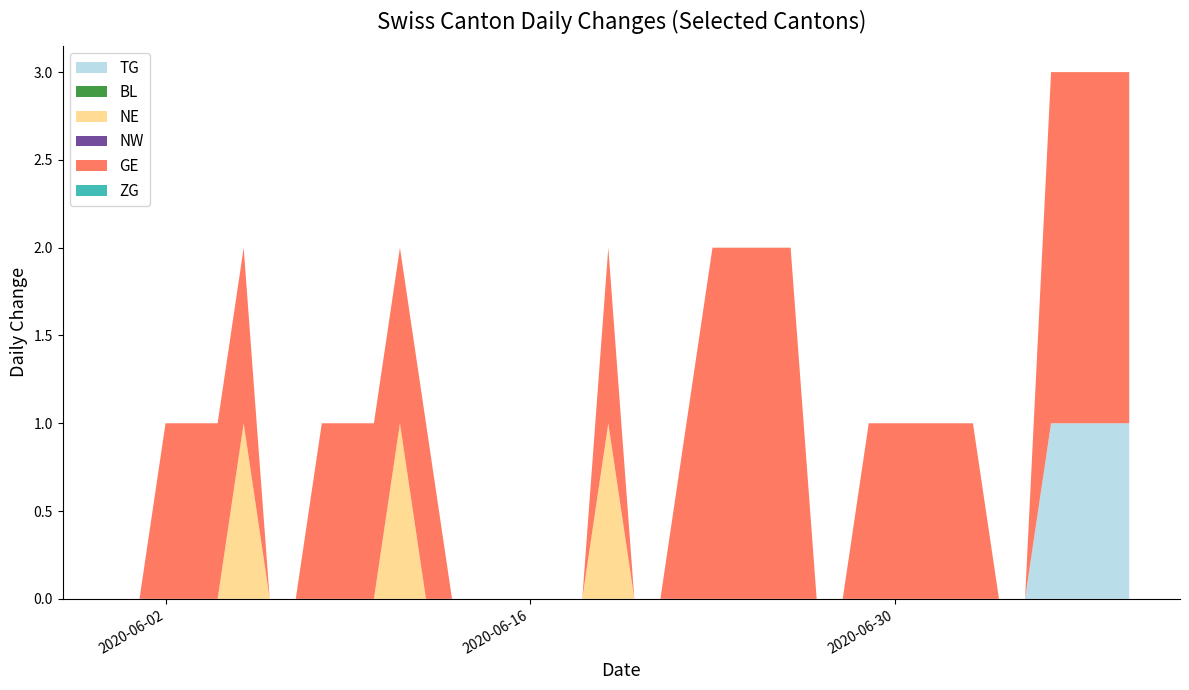

Reading left to right, transcribe all the data shown in this chart.

TG: 2020-05-31=0	2020-06-01=0	2020-06-02=0	2020-06-03=0	2020-06-04=0	2020-06-05=0	2020-06-06=0	2020-06-07=0	2020-06-08=0	2020-06-09=0	2020-06-10=0	2020-06-11=0	2020-06-12=0	2020-06-13=0	2020-06-14=0	2020-06-15=0	2020-06-16=0	2020-06-17=0	2020-06-18=0	2020-06-19=0	2020-06-20=0	2020-06-21=0	2020-06-22=0	2020-06-23=0	2020-06-24=0	2020-06-25=0	2020-06-26=0	2020-06-27=0	2020-06-28=0	2020-06-29=0	2020-06-30=0	2020-07-01=0	2020-07-02=0	2020-07-03=0	2020-07-04=0	2020-07-05=0	2020-07-06=1	2020-07-07=1	2020-07-08=1	2020-07-09=1
BL: 2020-05-31=0	2020-06-01=0	2020-06-02=0	2020-06-03=0	2020-06-04=0	2020-06-05=0	2020-06-06=0	2020-06-07=0	2020-06-08=0	2020-06-09=0	2020-06-10=0	2020-06-11=0	2020-06-12=0	2020-06-13=0	2020-06-14=0	2020-06-15=0	2020-06-16=0	2020-06-17=0	2020-06-18=0	2020-06-19=0	2020-06-20=0	2020-06-21=0	2020-06-22=0	2020-06-23=0	2020-06-24=0	2020-06-25=0	2020-06-26=0	2020-06-27=0	2020-06-28=0	2020-06-29=0	2020-06-30=0	2020-07-01=0	2020-07-02=0	2020-07-03=0	2020-07-04=0	2020-07-05=0	2020-07-06=0	2020-07-07=0	2020-07-08=0	2020-07-09=0
NE: 2020-05-31=0	2020-06-01=0	2020-06-02=0	2020-06-03=0	2020-06-04=0	2020-06-05=1	2020-06-06=0	2020-06-07=0	2020-06-08=0	2020-06-09=0	2020-06-10=0	2020-06-11=1	2020-06-12=0	2020-06-13=0	2020-06-14=0	2020-06-15=0	2020-06-16=0	2020-06-17=0	2020-06-18=0	2020-06-19=1	2020-06-20=0	2020-06-21=0	2020-06-22=0	2020-06-23=0	2020-06-24=0	2020-06-25=0	2020-06-26=0	2020-06-27=0	2020-06-28=0	2020-06-29=0	2020-06-30=0	2020-07-01=0	2020-07-02=0	2020-07-03=0	2020-07-04=0	2020-07-05=0	2020-07-06=0	2020-07-07=0	2020-07-08=0	2020-07-09=0
NW: 2020-05-31=0	2020-06-01=0	2020-06-02=0	2020-06-03=0	2020-06-04=0	2020-06-05=0	2020-06-06=0	2020-06-07=0	2020-06-08=0	2020-06-09=0	2020-06-10=0	2020-06-11=0	2020-06-12=0	2020-06-13=0	2020-06-14=0	2020-06-15=0	2020-06-16=0	2020-06-17=0	2020-06-18=0	2020-06-19=0	2020-06-20=0	2020-06-21=0	2020-06-22=0	2020-06-23=0	2020-06-24=0	2020-06-25=0	2020-06-26=0	2020-06-27=0	2020-06-28=0	2020-06-29=0	2020-06-30=0	2020-07-01=0	2020-07-02=0	2020-07-03=0	2020-07-04=0	2020-07-05=0	2020-07-06=0	2020-07-07=0	2020-07-08=0	2020-07-09=0
GE: 2020-05-31=0	2020-06-01=0	2020-06-02=1	2020-06-03=1	2020-06-04=1	2020-06-05=1	2020-06-06=0	2020-06-07=0	2020-06-08=1	2020-06-09=1	2020-06-10=1	2020-06-11=1	2020-06-12=1	2020-06-13=0	2020-06-14=0	2020-06-15=0	2020-06-16=0	2020-06-17=0	2020-06-18=0	2020-06-19=1	2020-06-20=0	2020-06-21=0	2020-06-22=1	2020-06-23=2	2020-06-24=2	2020-06-25=2	2020-06-26=2	2020-06-27=0	2020-06-28=0	2020-06-29=1	2020-06-30=1	2020-07-01=1	2020-07-02=1	2020-07-03=1	2020-07-04=0	2020-07-05=0	2020-07-06=2	2020-07-07=2	2020-07-08=2	2020-07-09=2
ZG: 2020-05-31=0	2020-06-01=0	2020-06-02=0	2020-06-03=0	2020-06-04=0	2020-06-05=0	2020-06-06=0	2020-06-07=0	2020-06-08=0	2020-06-09=0	2020-06-10=0	2020-06-11=0	2020-06-12=0	2020-06-13=0	2020-06-14=0	2020-06-15=0	2020-06-16=0	2020-06-17=0	2020-06-18=0	2020-06-19=0	2020-06-20=0	2020-06-21=0	2020-06-22=0	2020-06-23=0	2020-06-24=0	2020-06-25=0	2020-06-26=0	2020-06-27=0	2020-06-28=0	2020-06-29=0	2020-06-30=0	2020-07-01=0	2020-07-02=0	2020-07-03=0	2020-07-04=0	2020-07-05=0	2020-07-06=0	2020-07-07=0	2020-07-08=0	2020-07-09=0